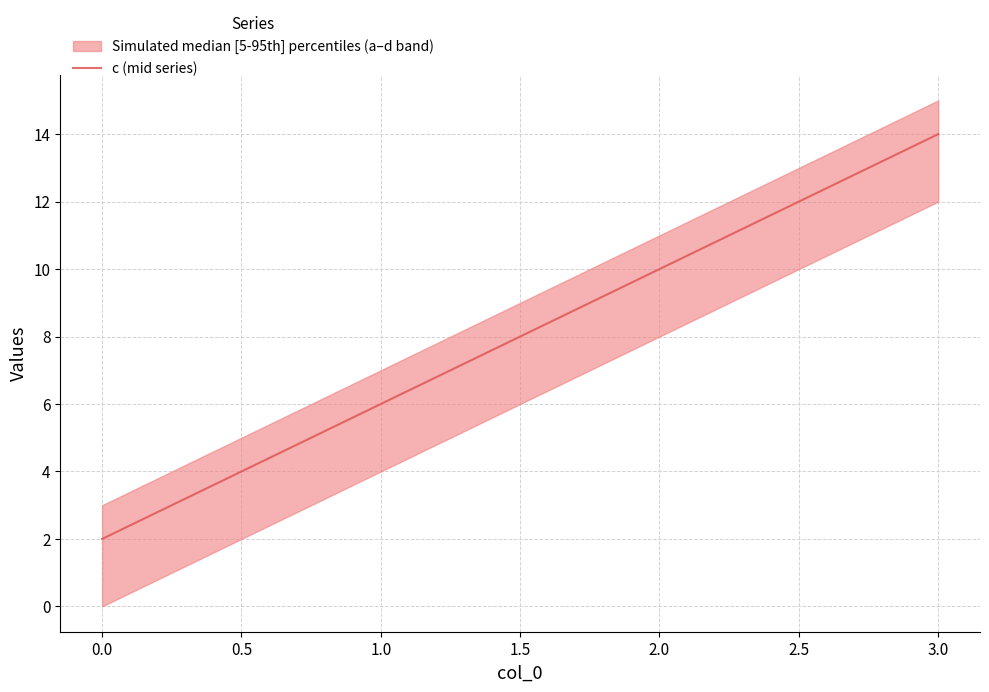

Is it true that c (mid series) equals 2 at 0.0?

True